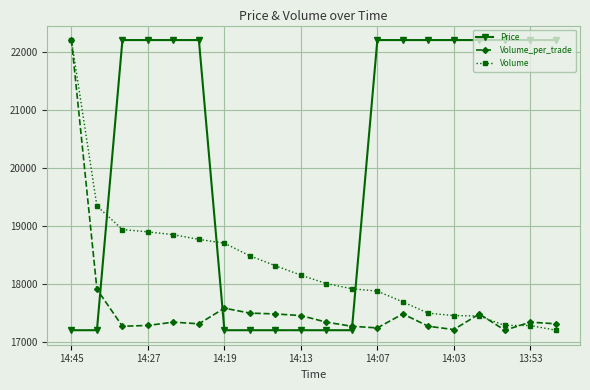

What is the value of the Volume point at the 12th from the left?

17914.5